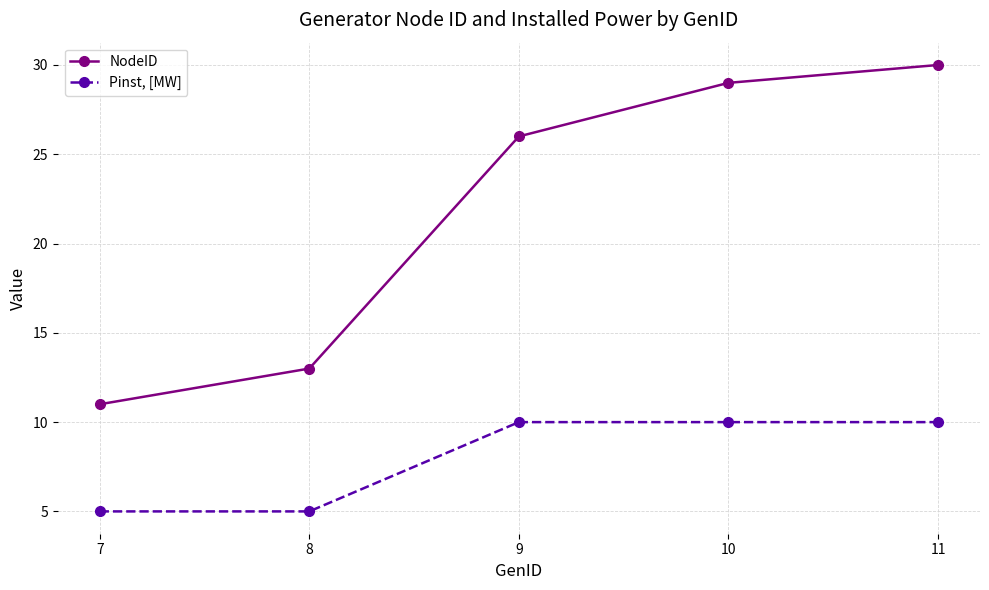

The NodeID series shows 30 at 11. True or false?

True